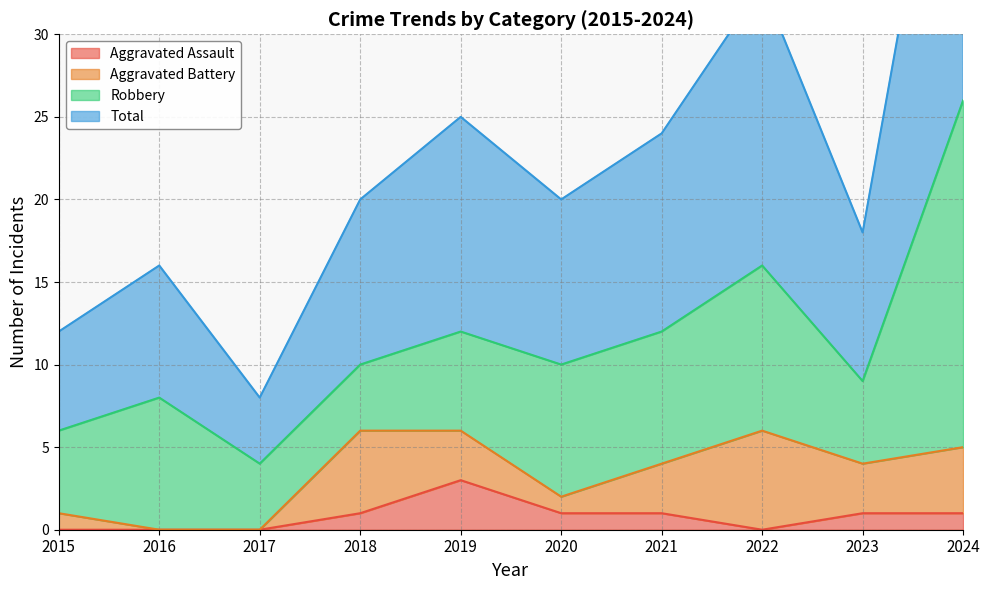

At which category does the chart reach its minimum across all series?

2015